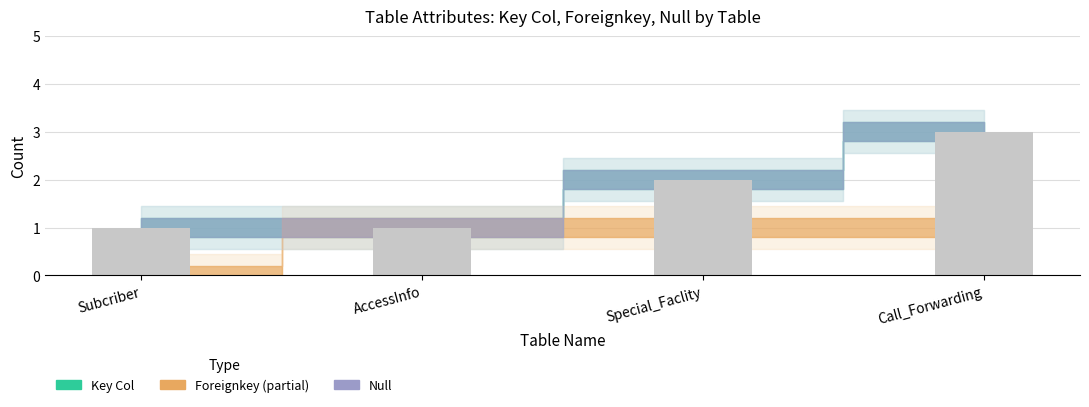

True or false: the data shows 2 at Special_Faclity.

True